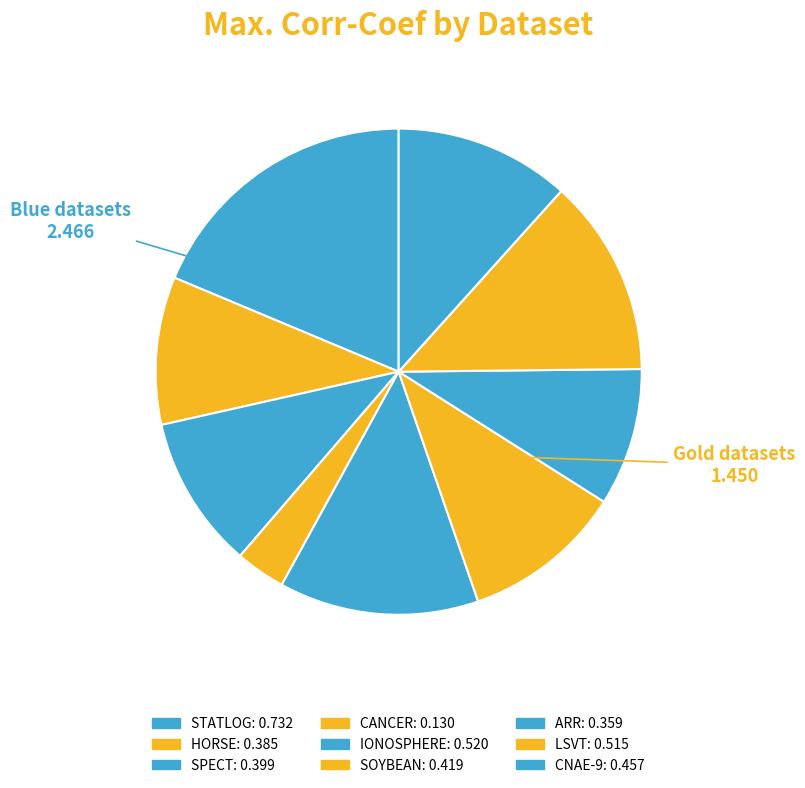

The LSVT slice represents 13% of the pie. True or false?

True